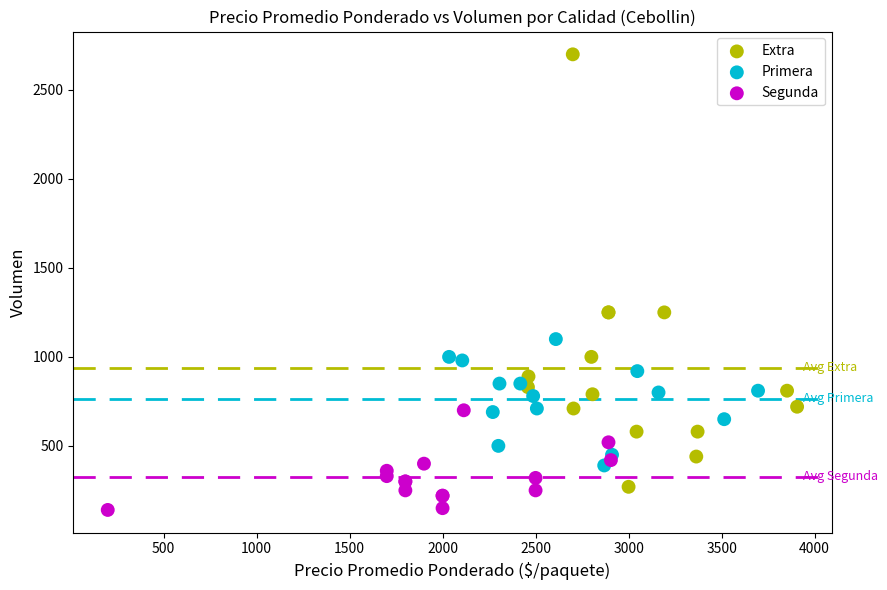

What are all the series names shown in the legend?

Extra, Primera, Segunda